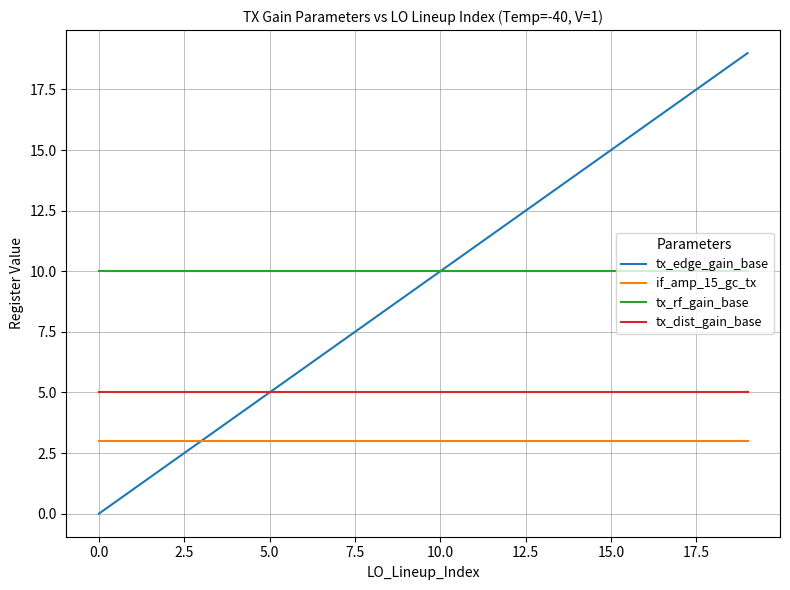

What is the minimum value for tx_dist_gain_base?

5